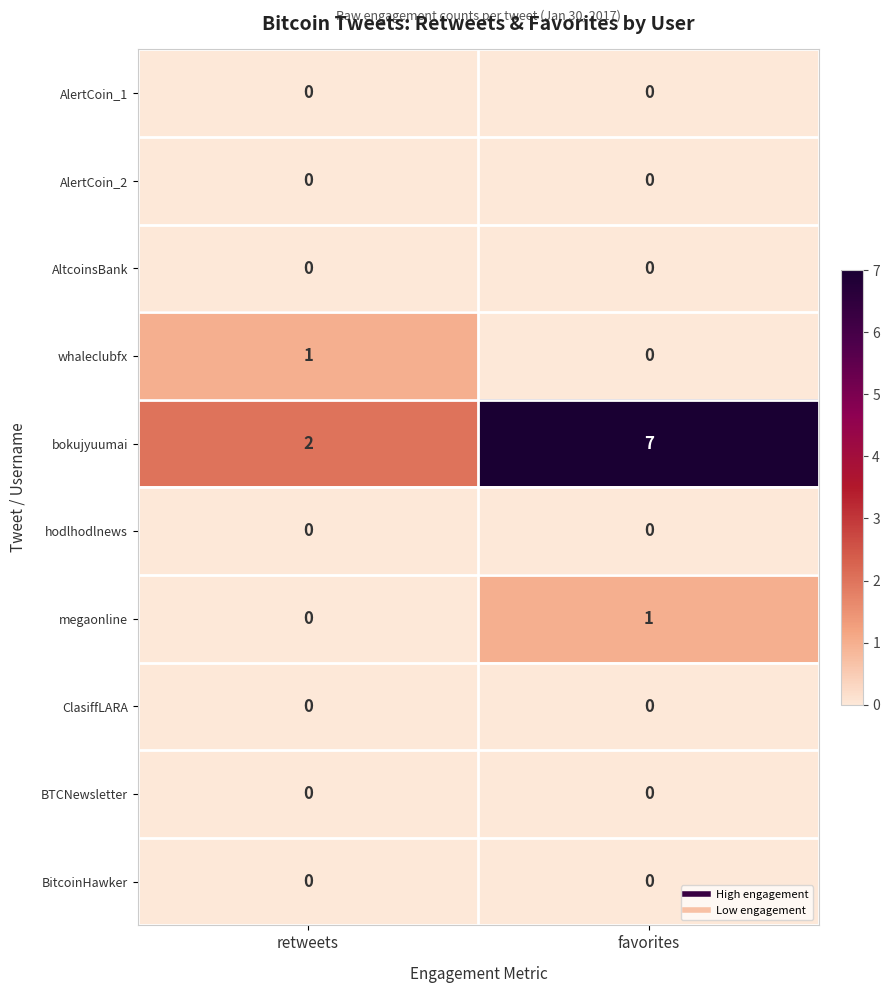

Is it true that hodlhodlnews equals 0 at retweets?

True